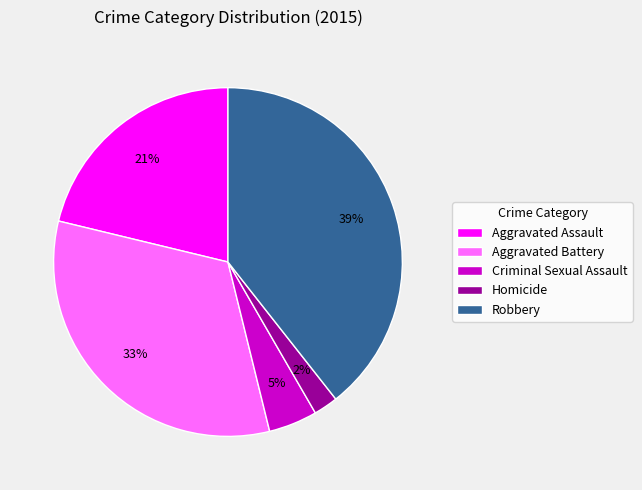

How many segments does this pie chart have?

5